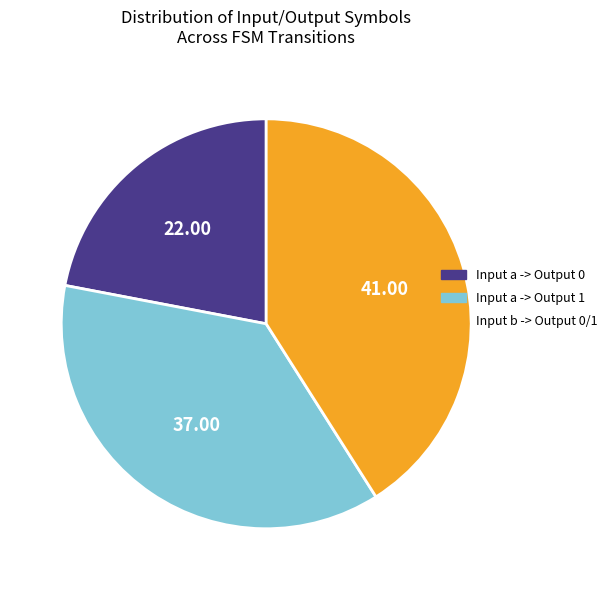

Is Input a -> Output 0 the majority of the pie?

No